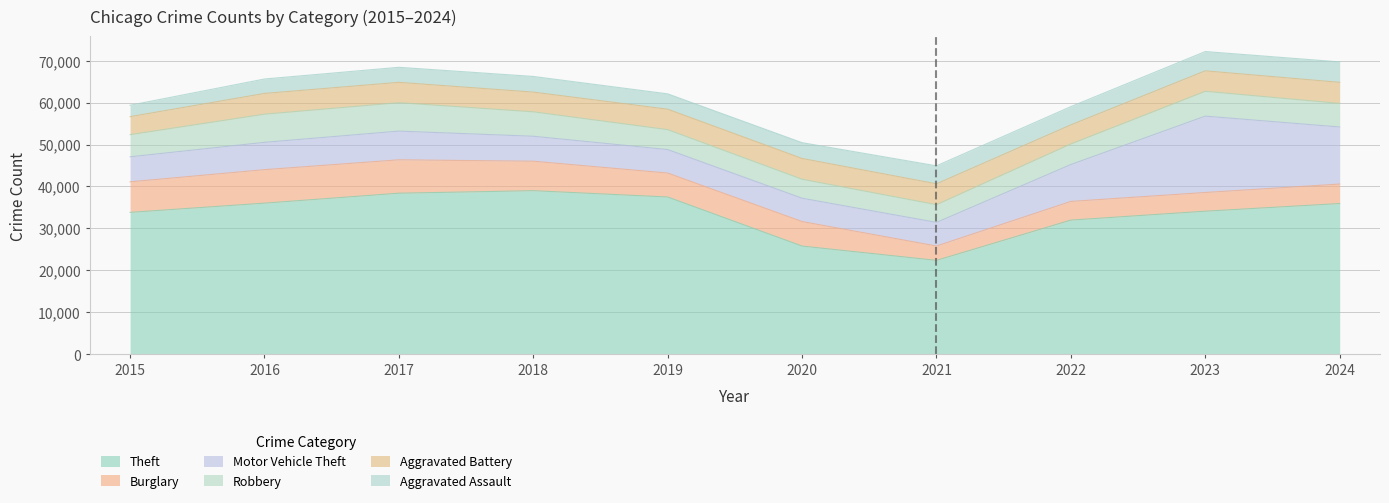

True or false: Aggravated Battery and Theft intersect in this chart.

False